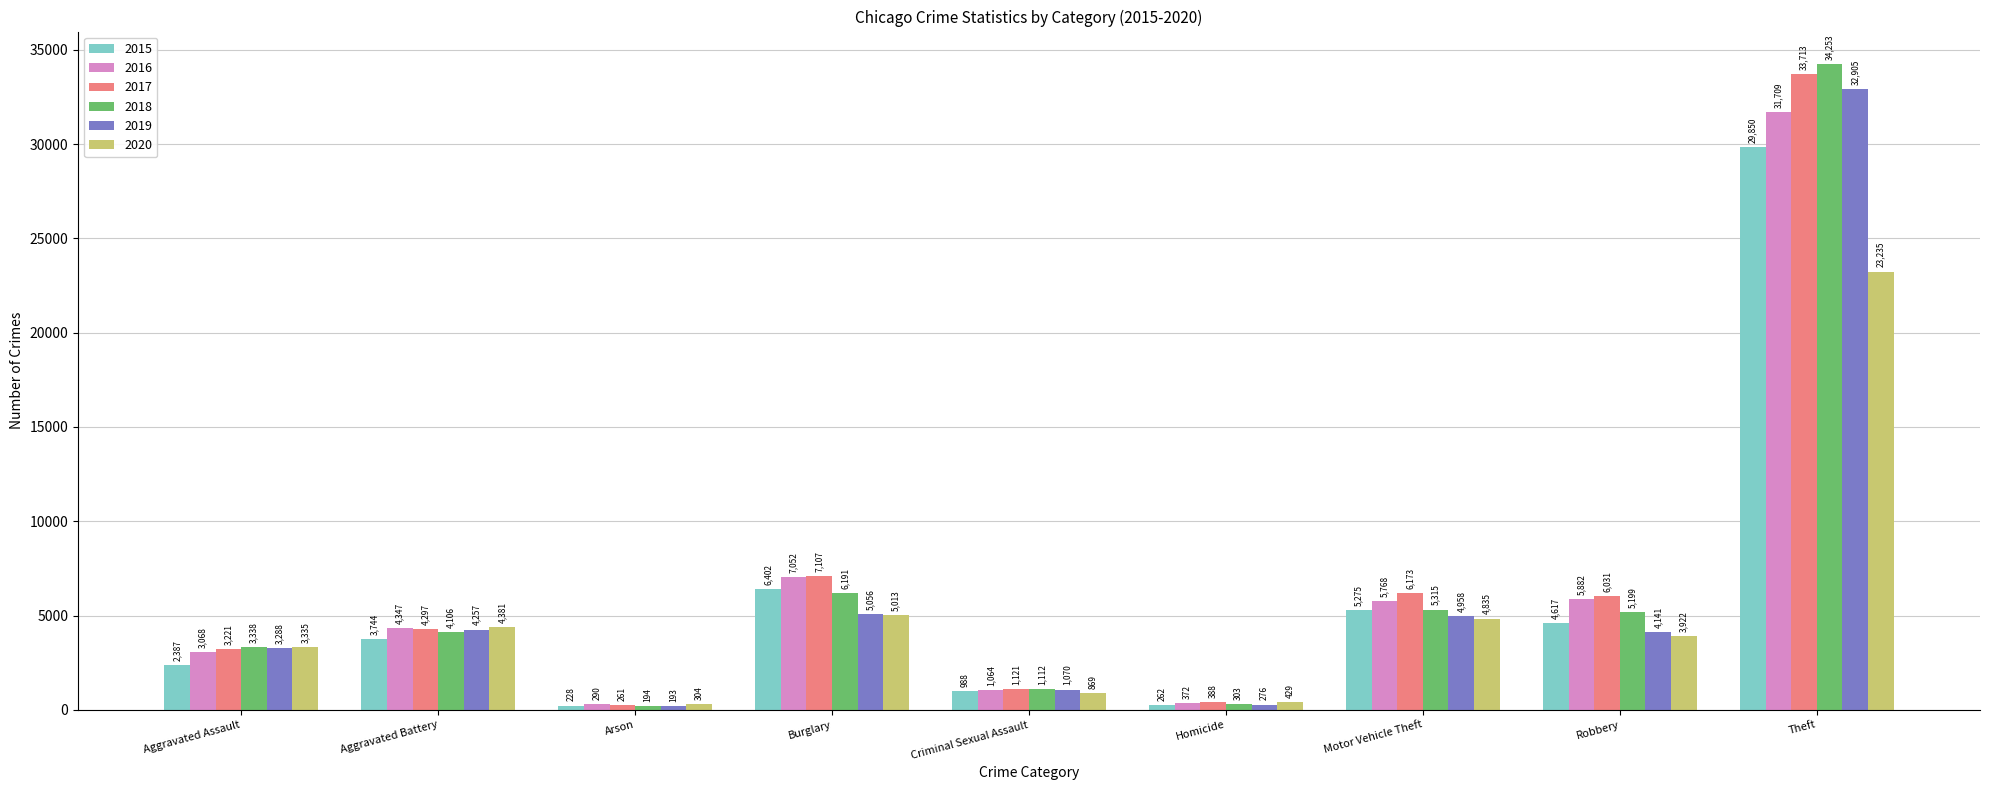

What is the sum of the 2016 values at Aggravated Battery and Arson?

4637